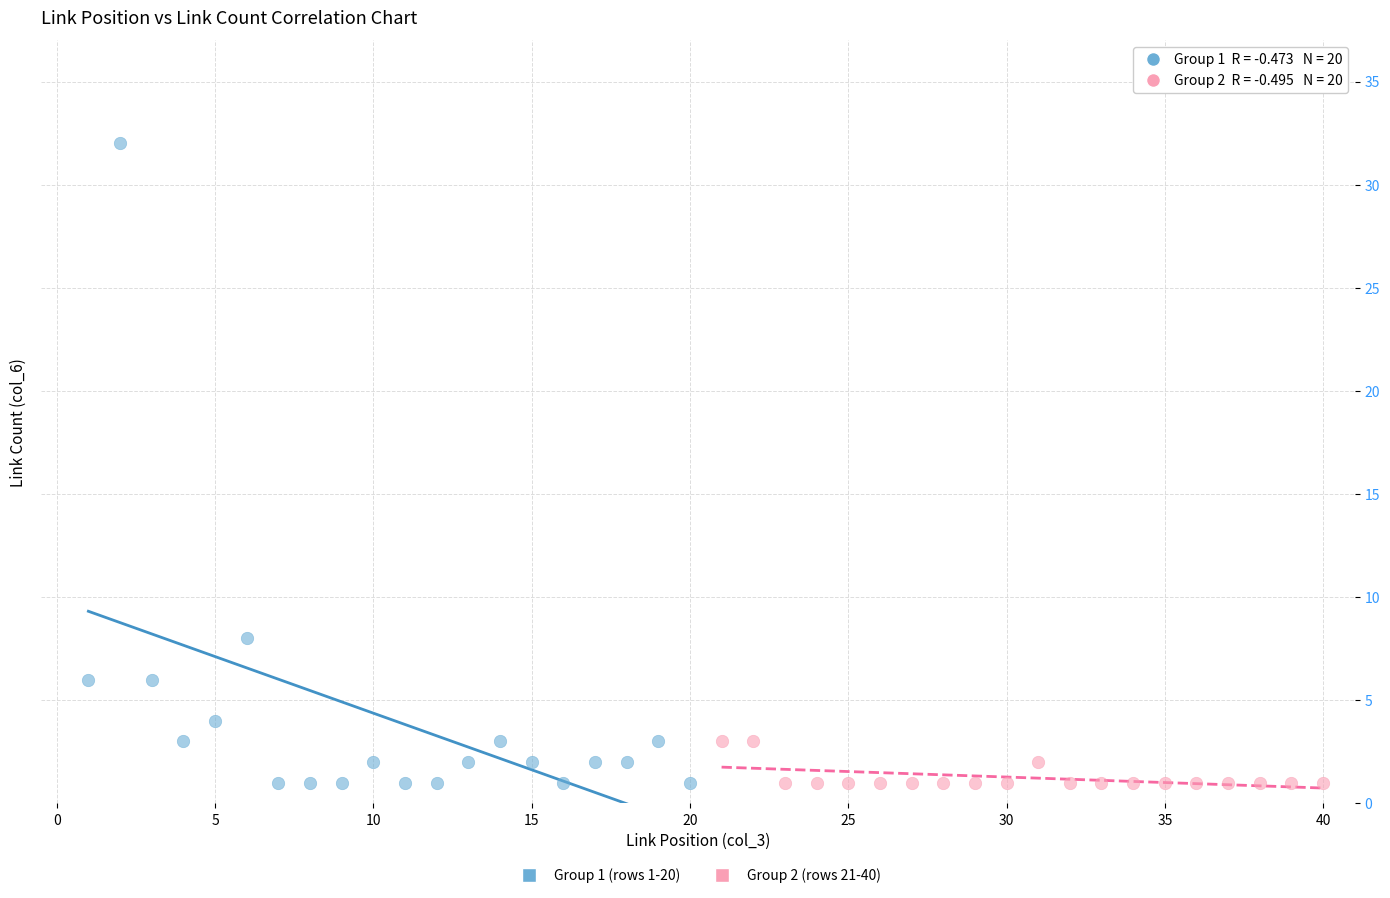

Which series contains the highest Y value?

Group 1 (rows 1-20)